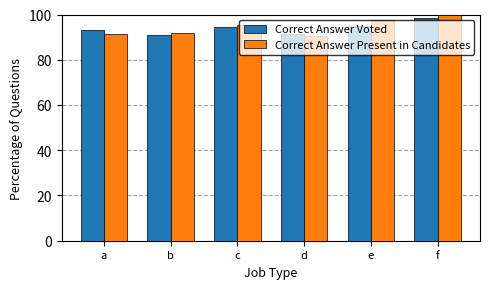

What is the value of the Correct Answer Voted bar at the 3rd from the left?

94.5